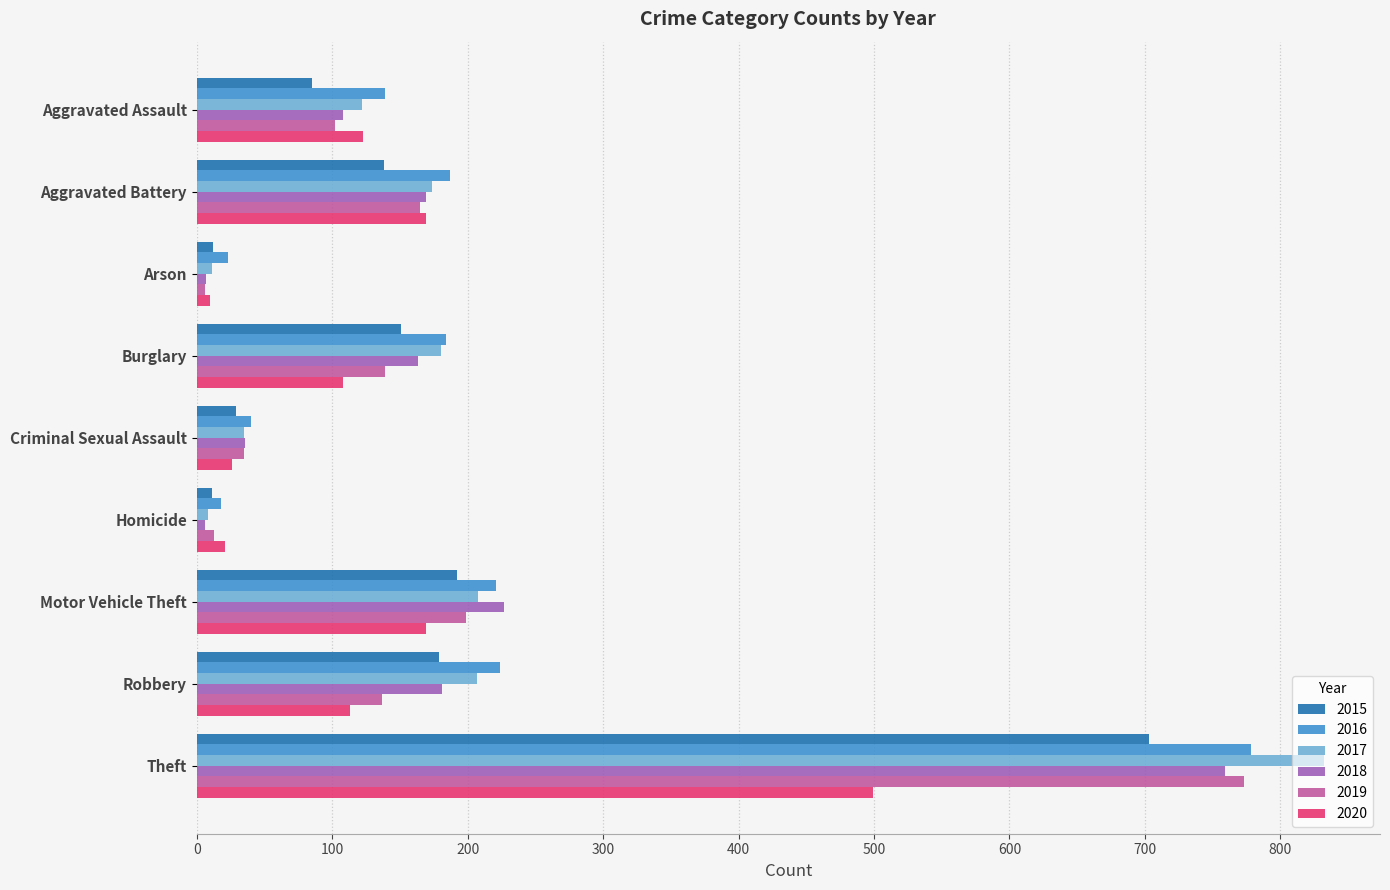

Count the number of data series in this chart.

6